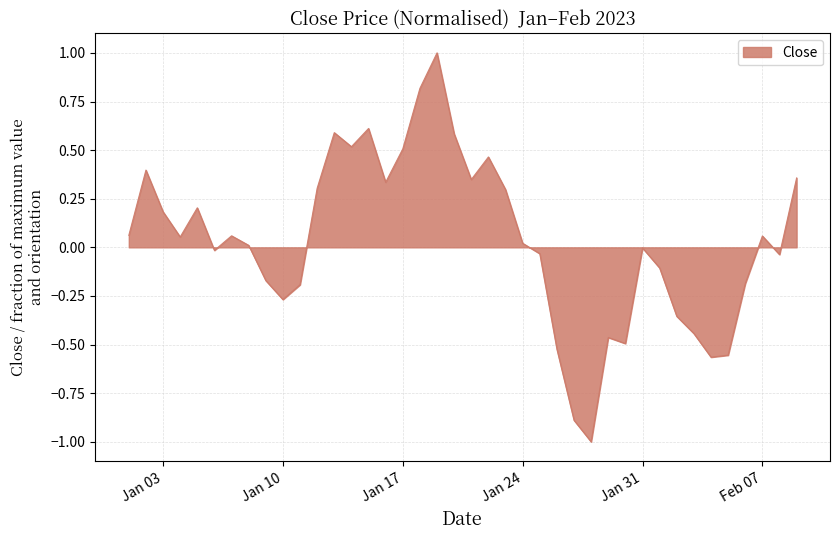

True or false: there are more than 2 points higher than both neighbors.

True